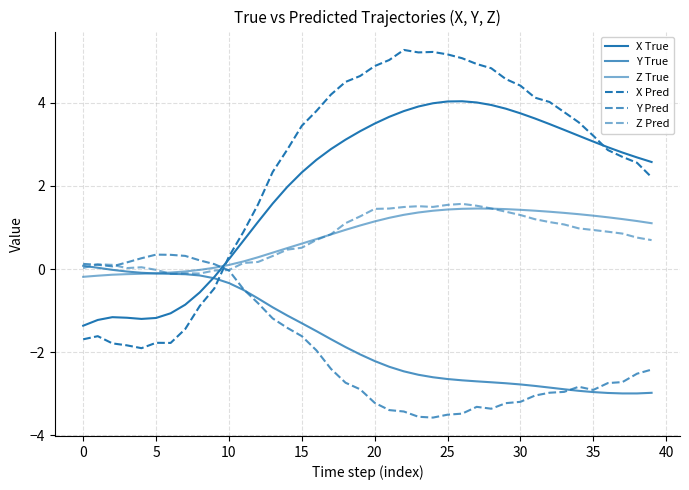

Where does the X True series first go above 2?

15